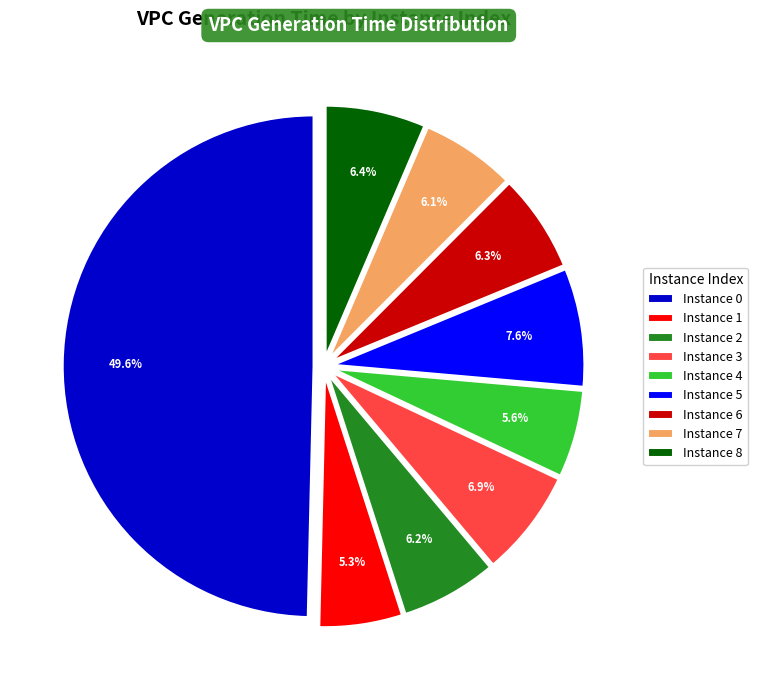

How much of the chart is everything except Instance 5?

92.4%